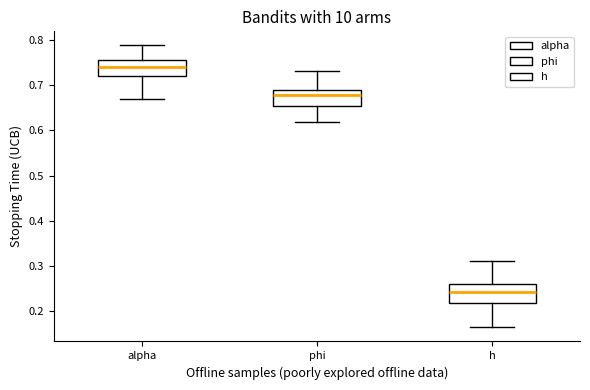

Reading left to right, read every box against the y-axis: the position of its median line, the range the box covers, and the ends of its whiskers. The values are not printed on the chart, so give them approximately, as read against the axis.

alpha: median 0.74, box 0.72 to 0.76, whiskers 0.67 to 0.79
phi: median 0.68, box 0.65 to 0.69, whiskers 0.62 to 0.73
h: median 0.24, box 0.22 to 0.26, whiskers 0.16 to 0.31